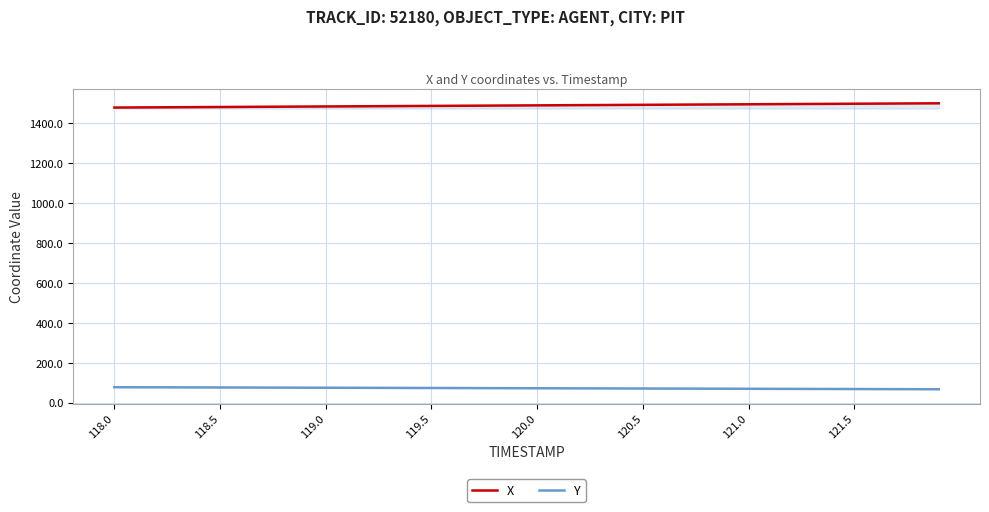

Which series has the largest total across all categories?

X